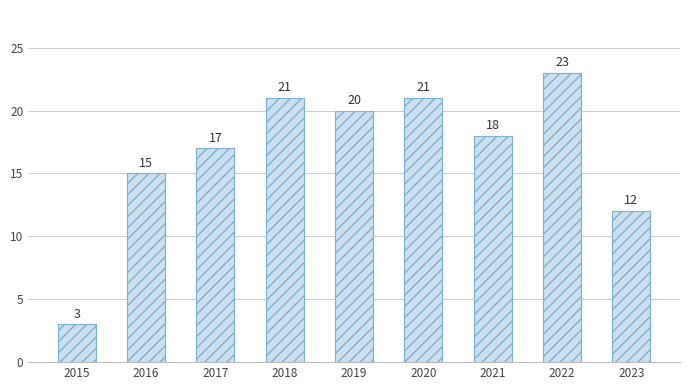

The chart shows a value of 3 at 2015. True or false?

True